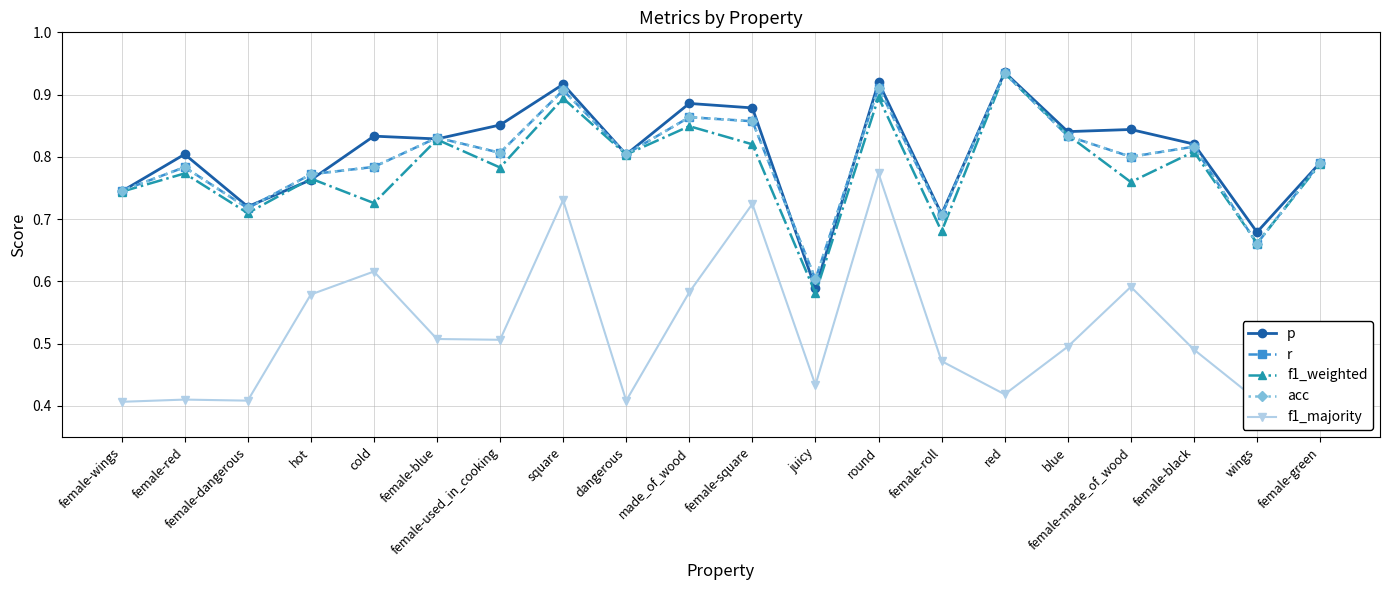

Does the chart have visible grid lines?

Yes